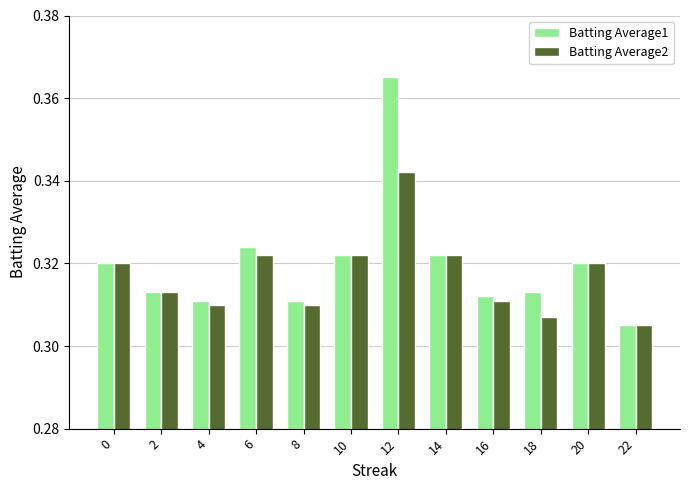

How many bars are there in total?

24